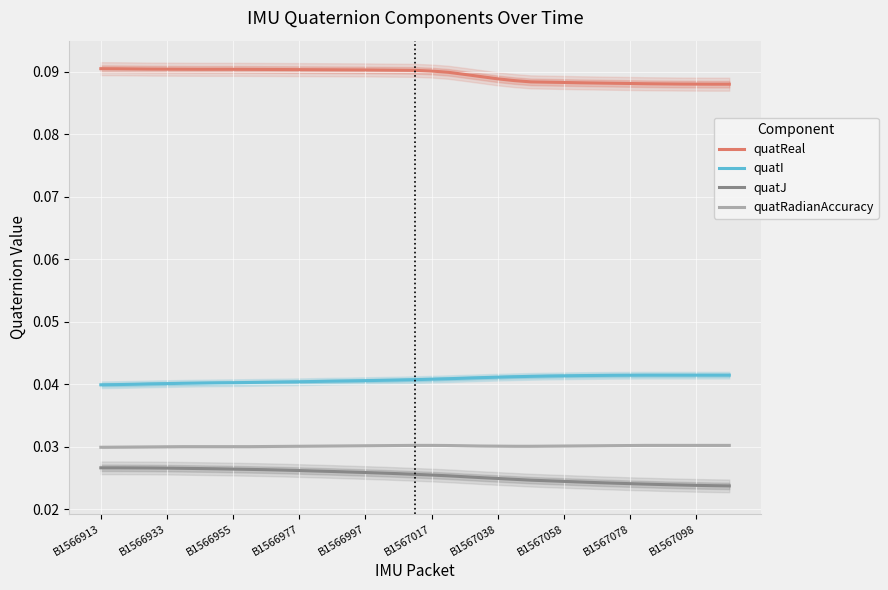

True or false: quatRadianAccuracy and quatI intersect in this chart.

False